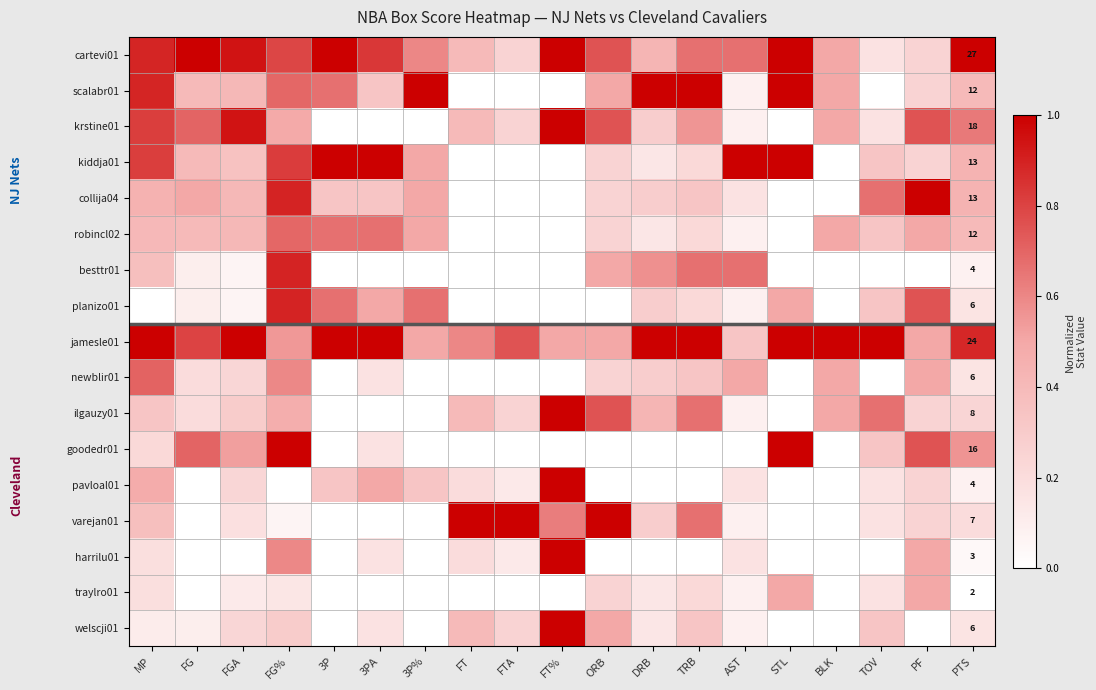

Which category has the highest value across all series?

FG